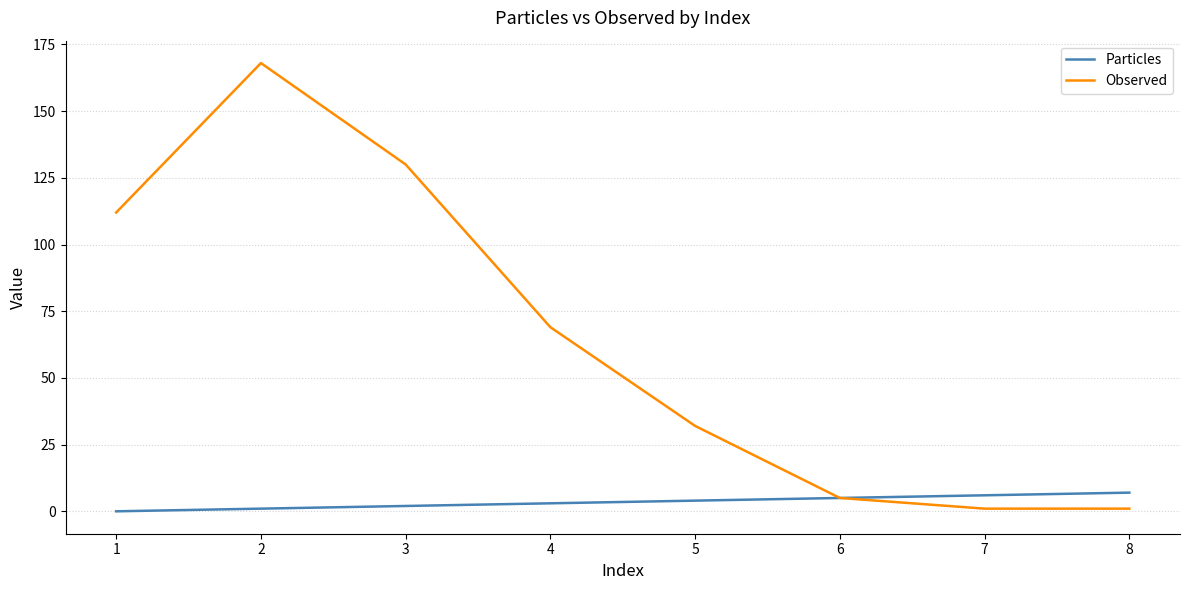

How many lines are shown in the chart?

2